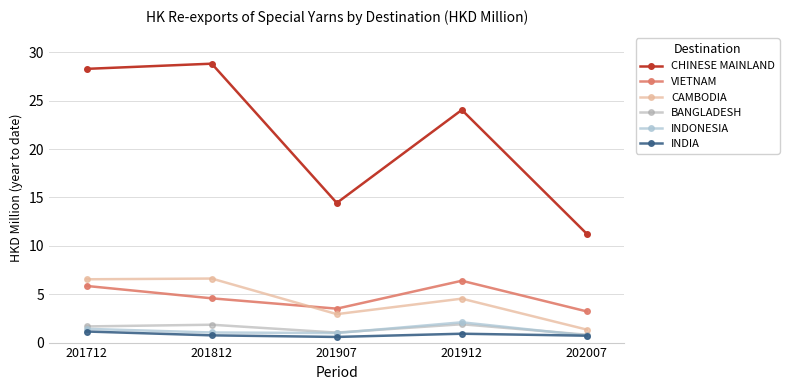

What are all the series names shown in the legend?

CHINESE MAINLAND, VIETNAM, CAMBODIA, BANGLADESH, INDONESIA, INDIA